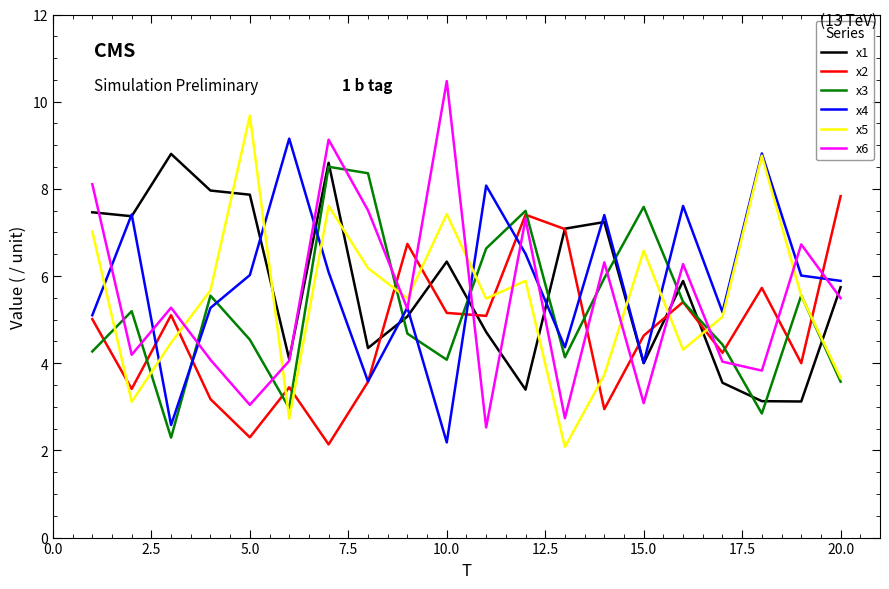

True or false: x1 and x5 cross at least once.

True